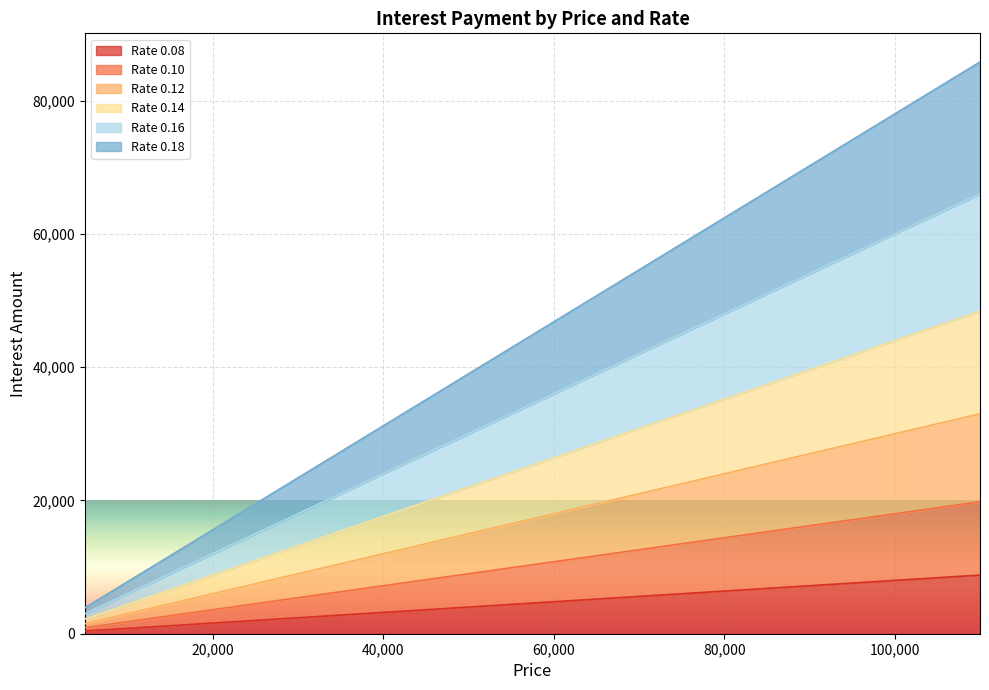

Between 110000 and 10000, which is larger?

110000